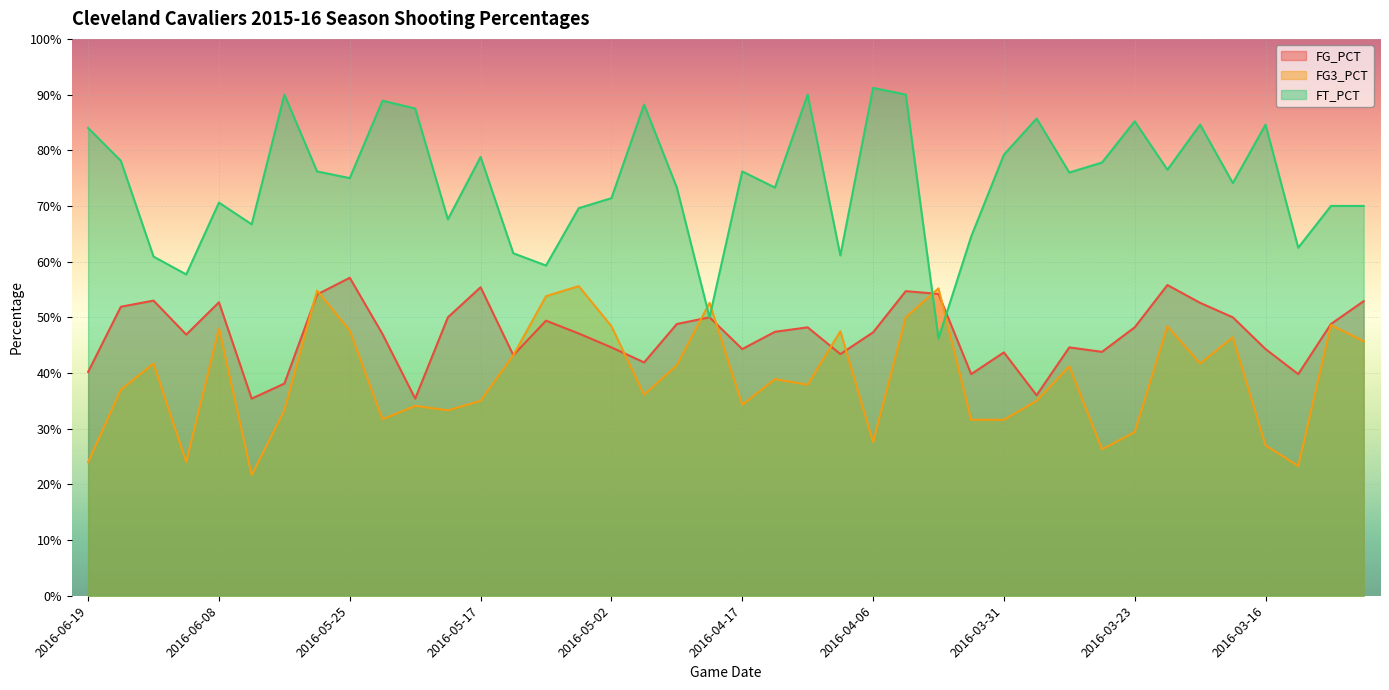

What are all the series names shown in the legend?

FG_PCT, FG3_PCT, FT_PCT